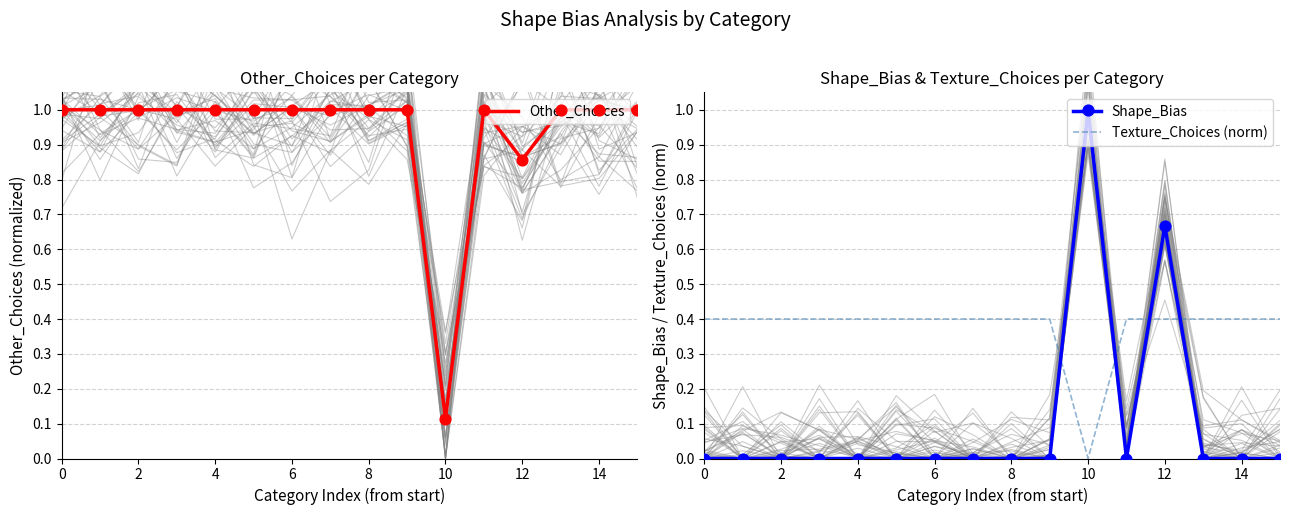

The Other_Choices series shows 1.7 at 0. True or false?

False